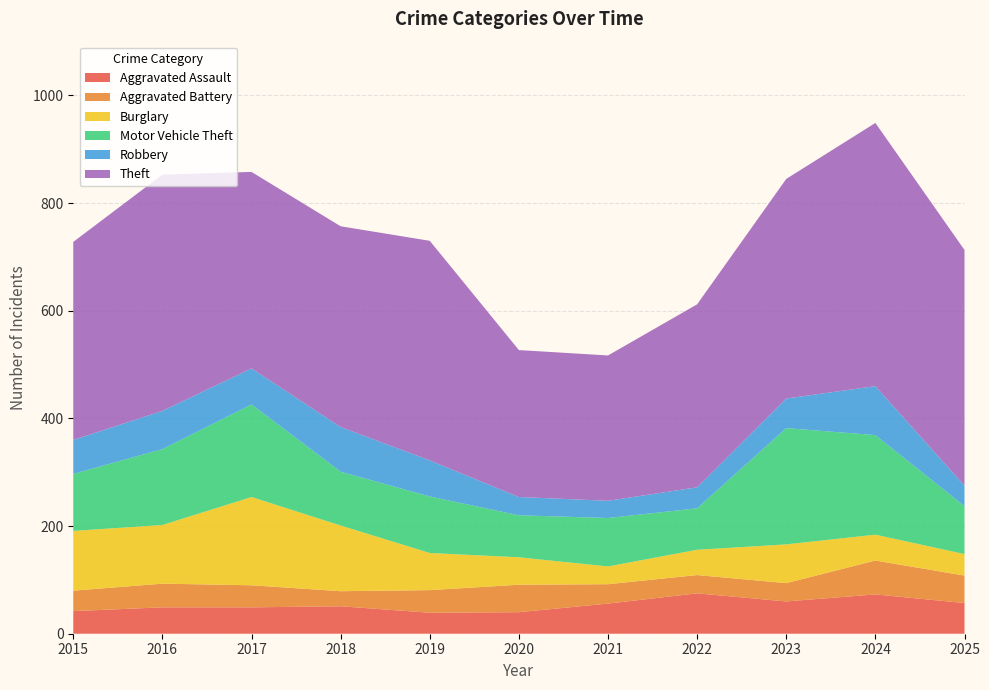

Reading left to right, transcribe all the data shown in this chart.

Aggravated Assault: 42	49	49	51	39	40	56	75	60	73	57
Aggravated Battery: 38	44	41	28	42	51	36	34	34	63	51
Burglary: 111	109	164	122	69	51	33	47	72	48	40
Motor Vehicle Theft: 106	141	172	100	105	78	90	77	216	185	89
Robbery: 63	71	67	83	67	34	32	39	55	91	38
Theft: 368	439	365	373	408	273	270	340	408	489	438